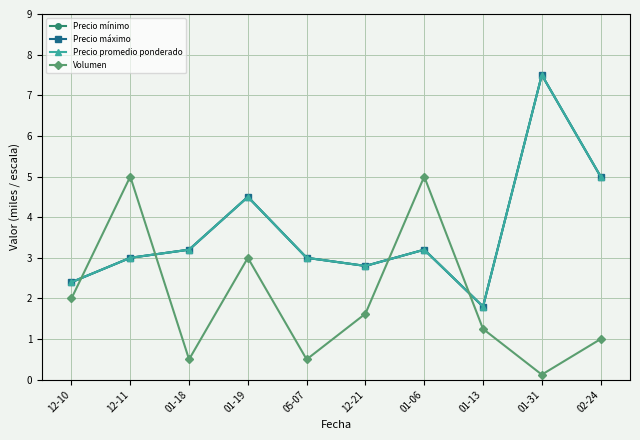

Which series has the largest total across all categories?

Precio mínimo